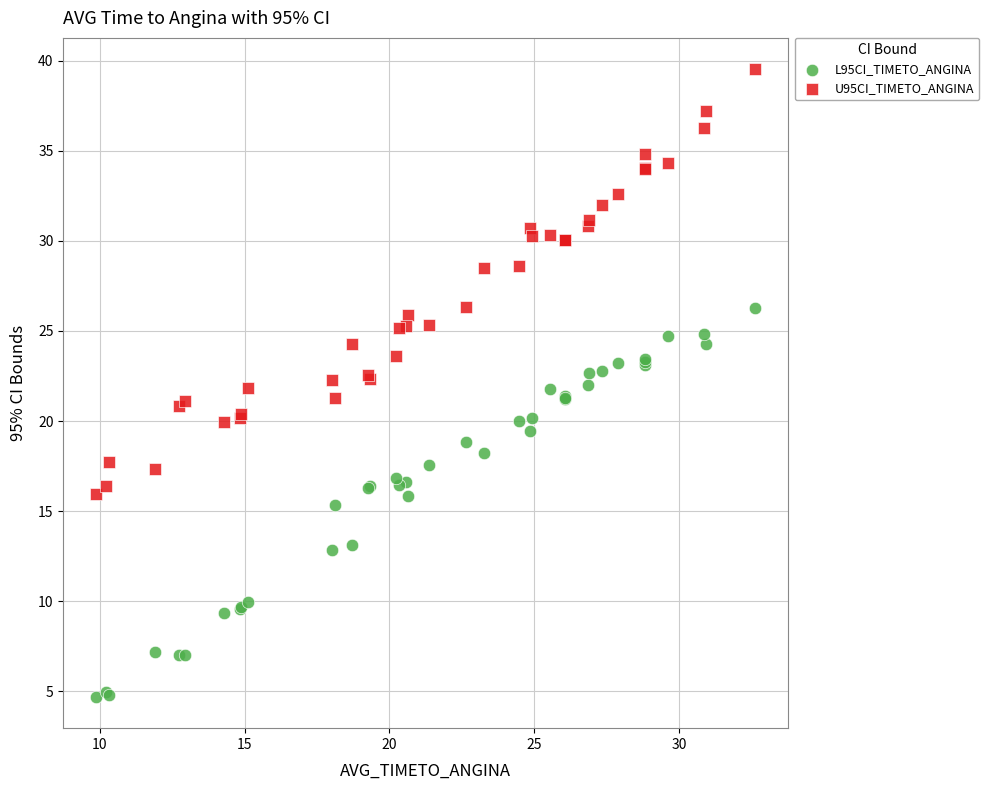

Which series reaches the minimum Y coordinate?

L95CI_TIMETO_ANGINA